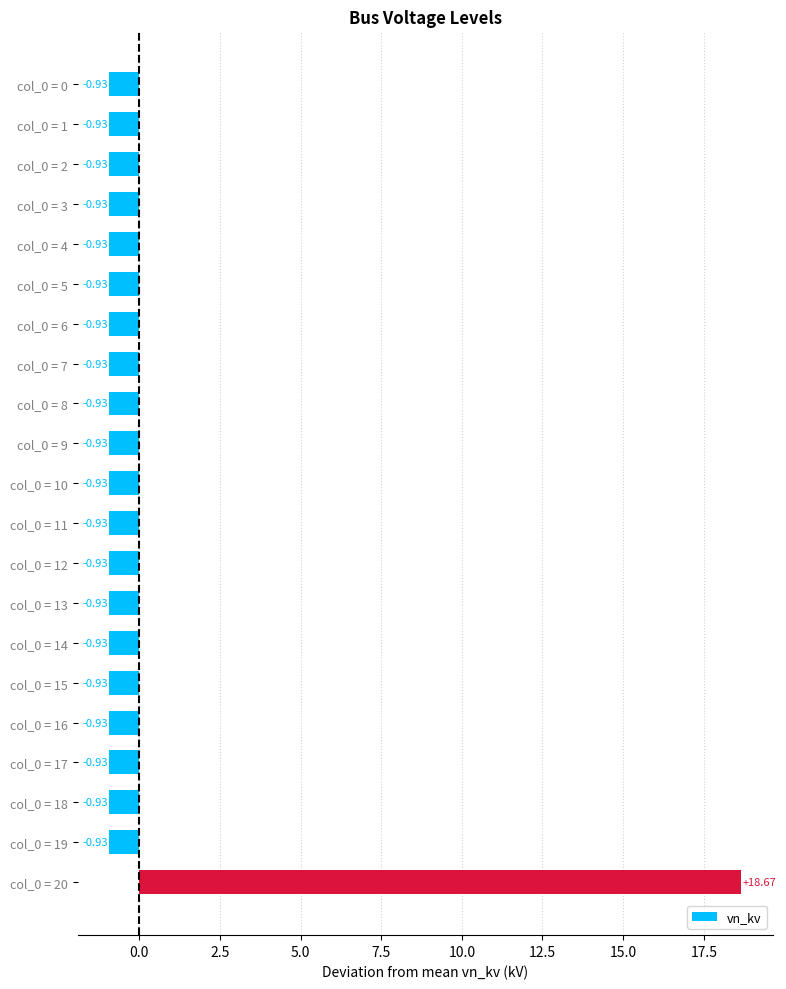

What is the sum of the values at col_0 = 8 and col_0 = 2?

-1.9